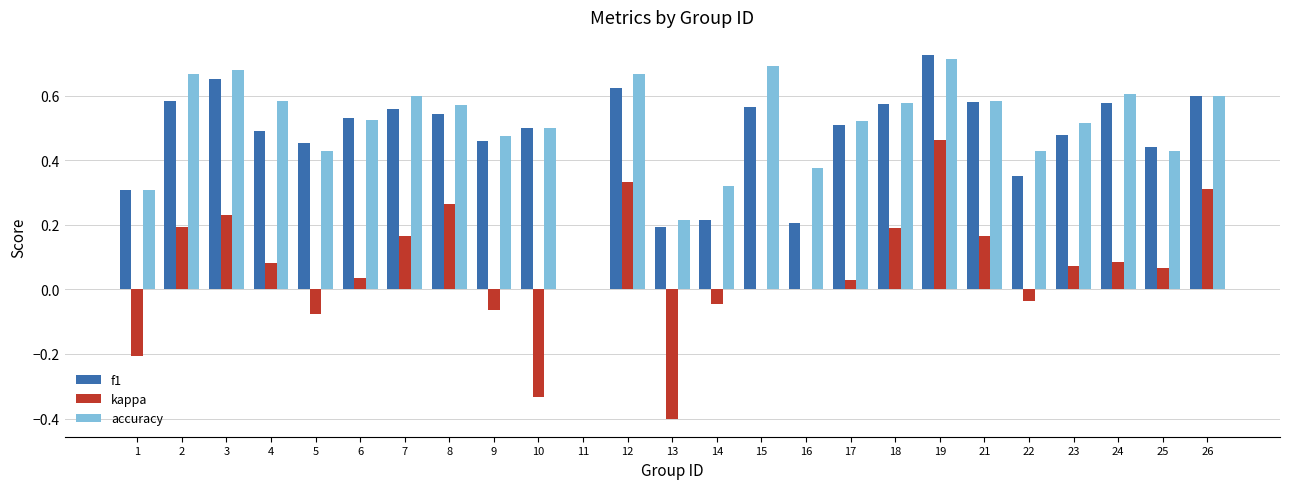

What is the sum of the f1 values at 17 and 12?

1.1